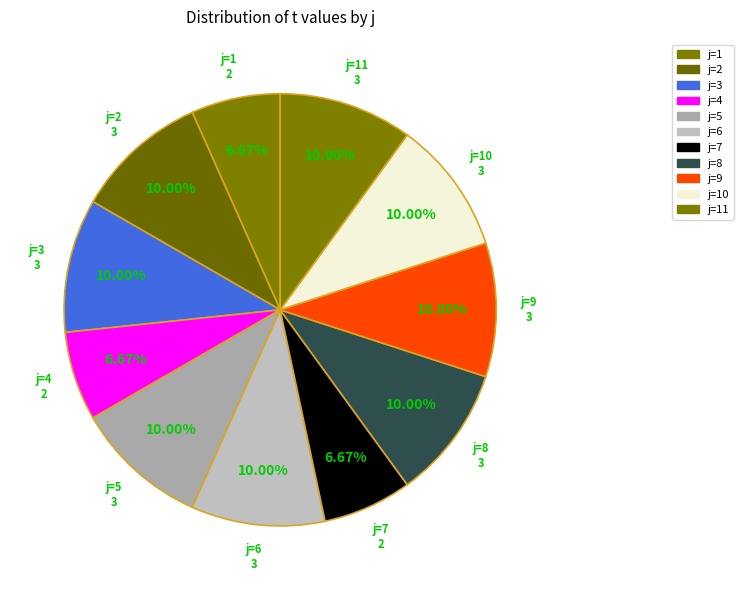

How many slices are in this pie chart?

11